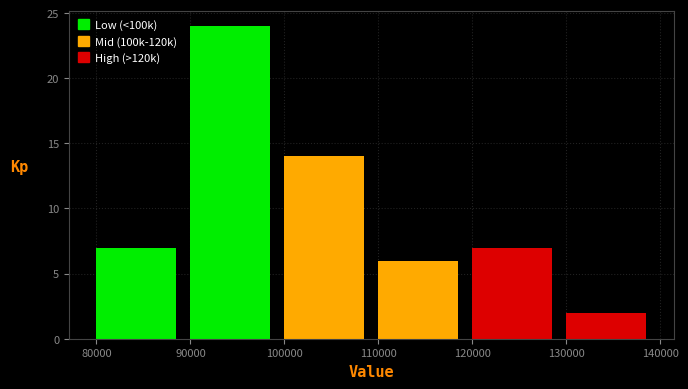

Reading left to right, list every bar in this chart as the range it spans on the x-axis followed by its height. The values are not printed on the chart, so give them approximately, as read against the axis.

80000 to 90000: 7
90000 to 100000: 24
100000 to 110000: 14
110000 to 120000: 6
120000 to 130000: 7
130000 to 140000: 2